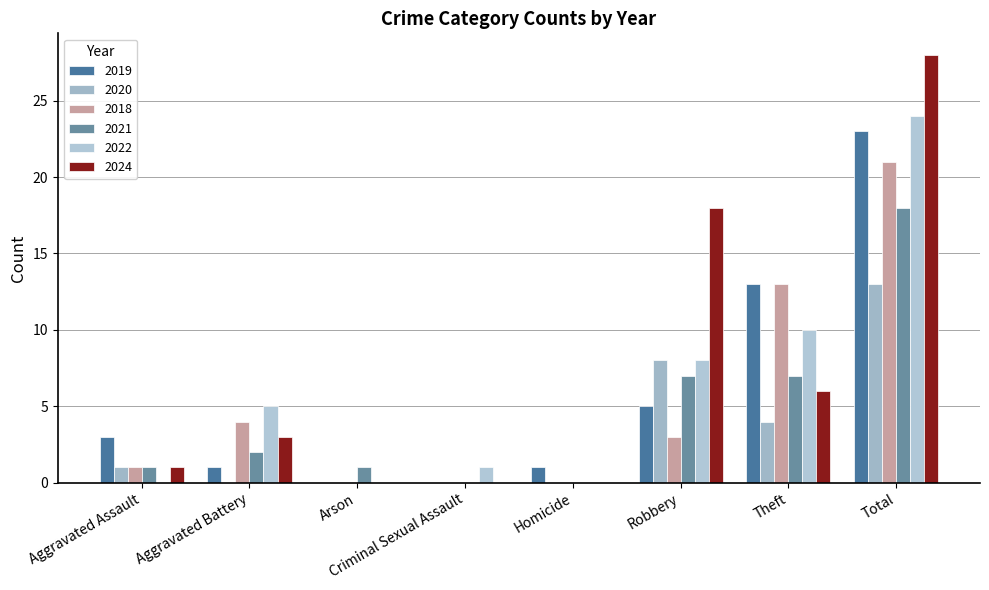

At which category is the sum across all series the highest?

Total